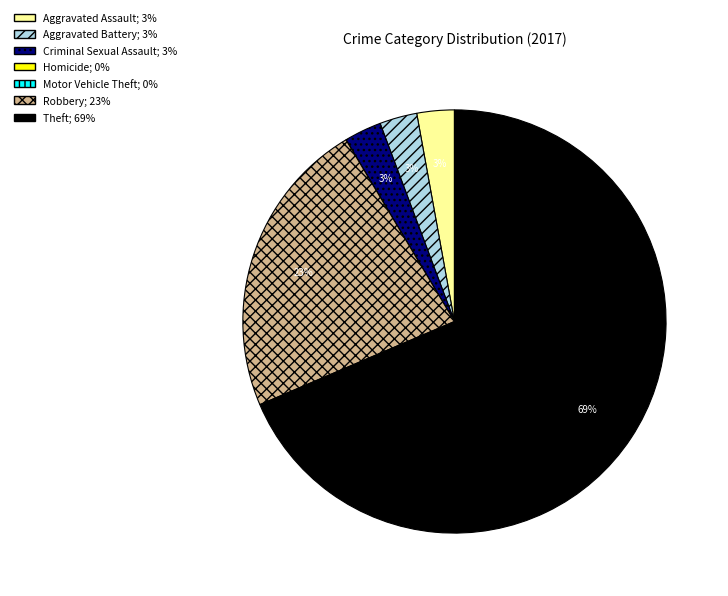

Which has a higher value, Robbery or Aggravated Assault?

Robbery